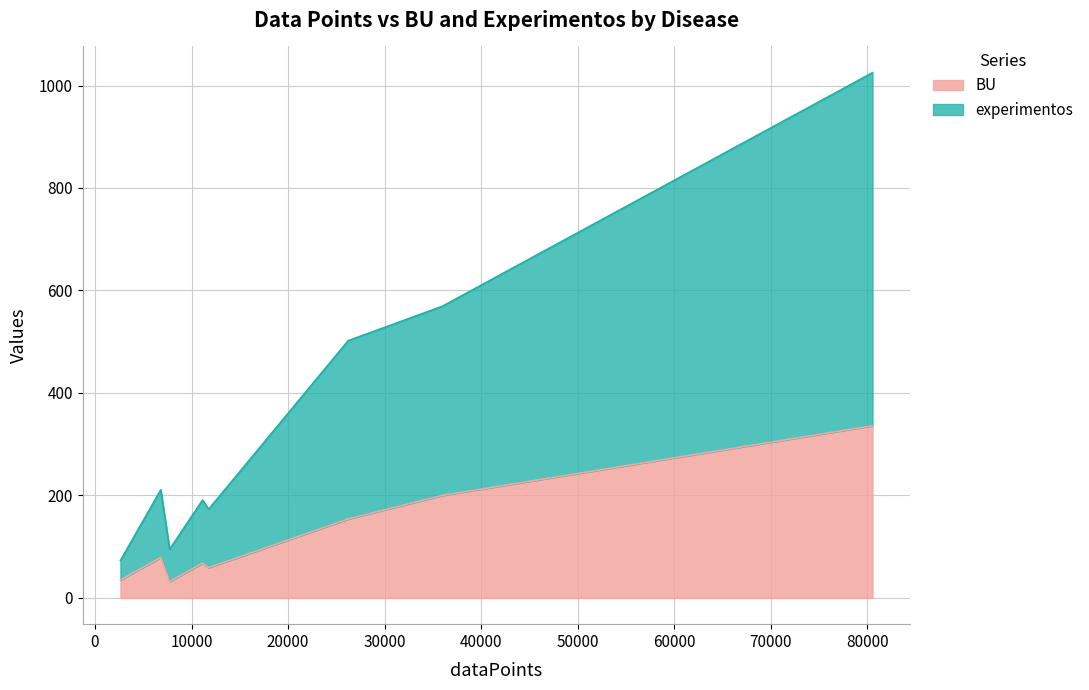

Which series has the widest spread of values?

experimentos